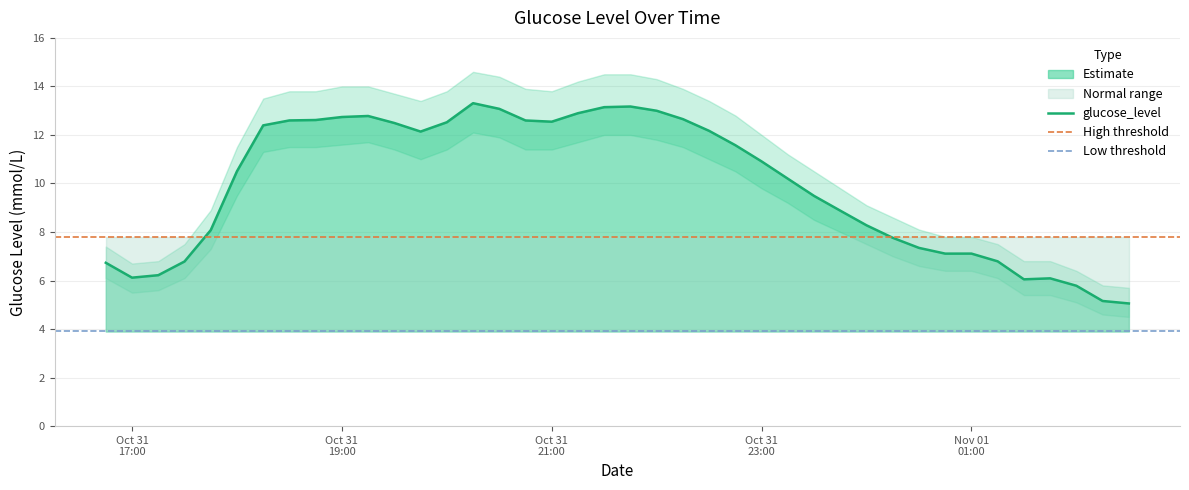

Rank the series by their maximum value, from highest to lowest.

upper_band, glucose_level, lower_band